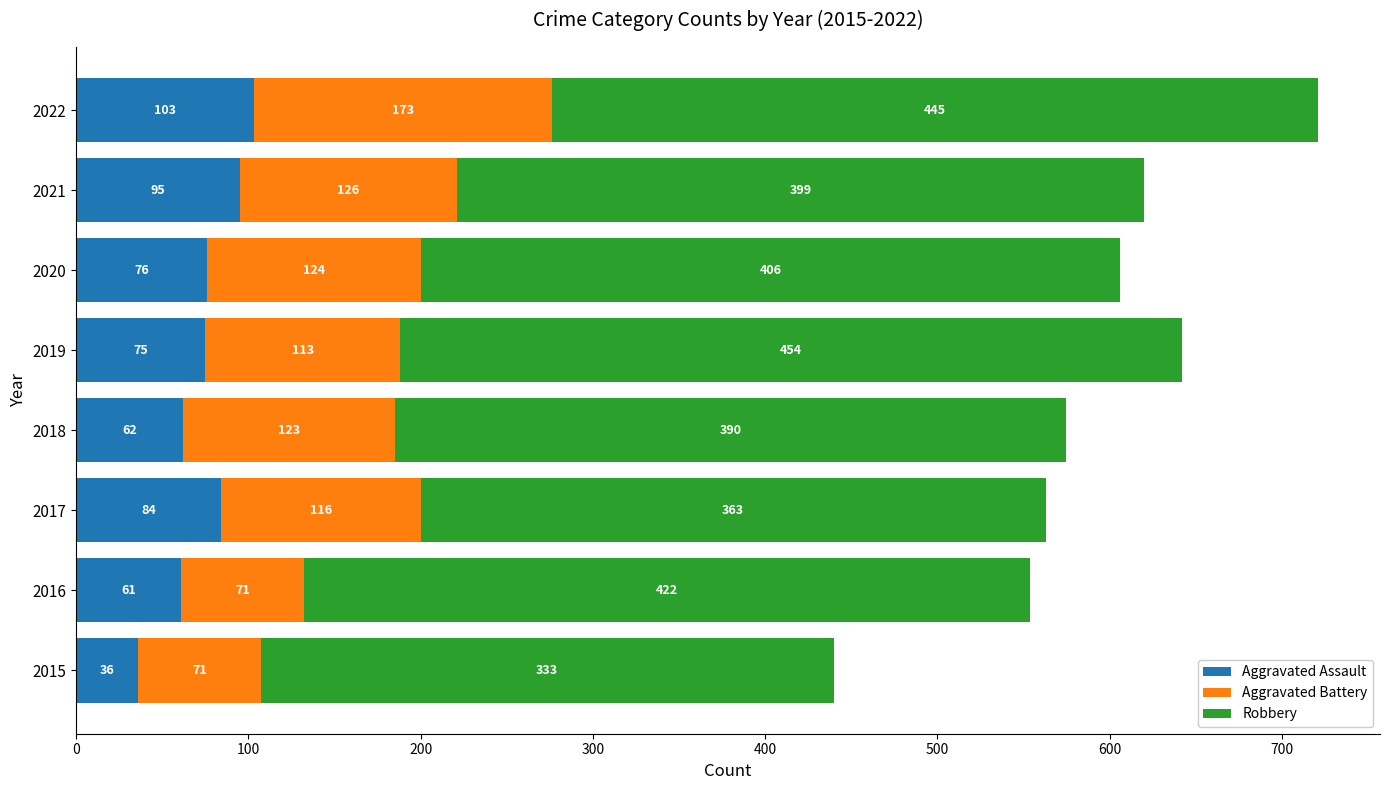

At which category is the sum across all series the highest?

2022